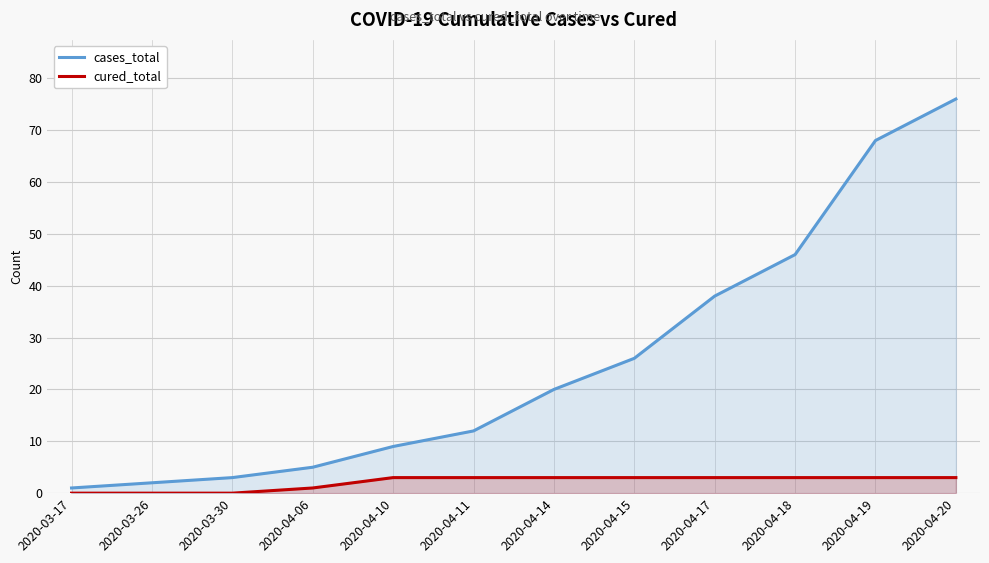

True or false: cured_total and cases_total intersect in this chart.

False